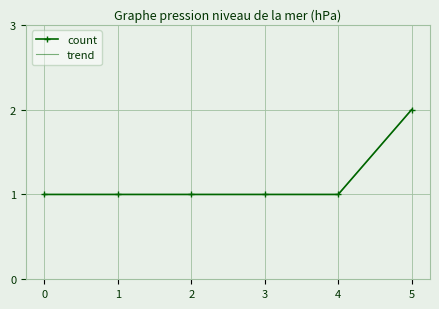

Between 0 and 2, which series saw the biggest shift?

count